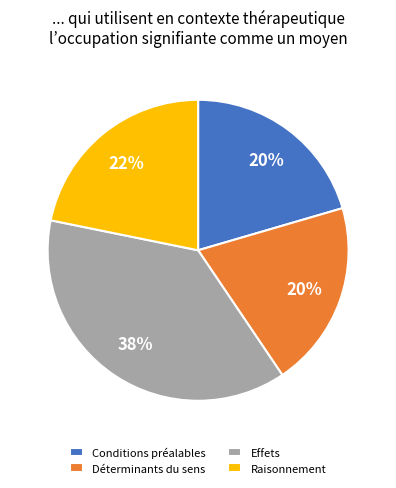

Count the number of slices in the pie.

4